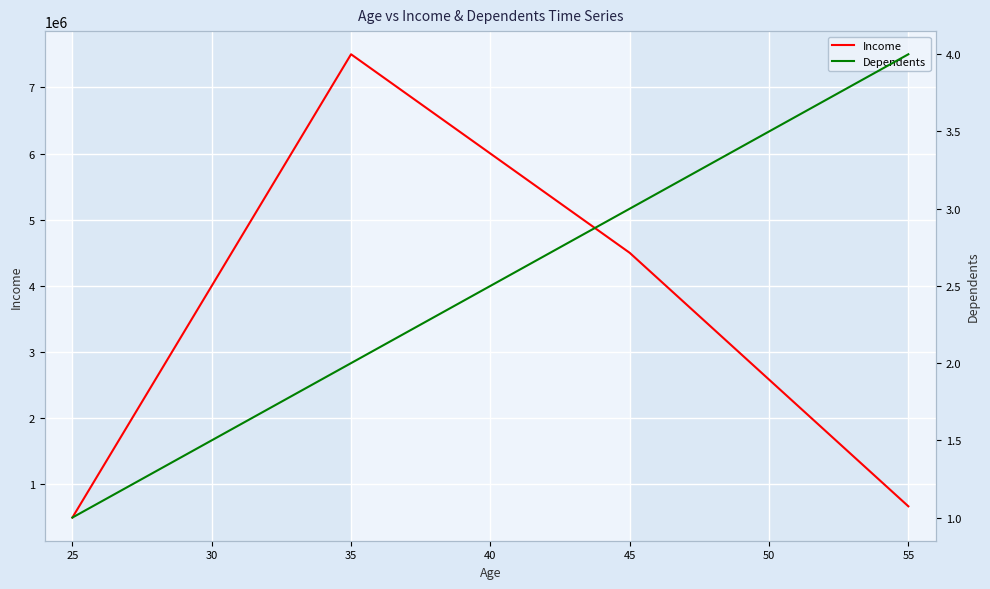

In Income, how many points are higher than both neighbors (excluding endpoints)?

1